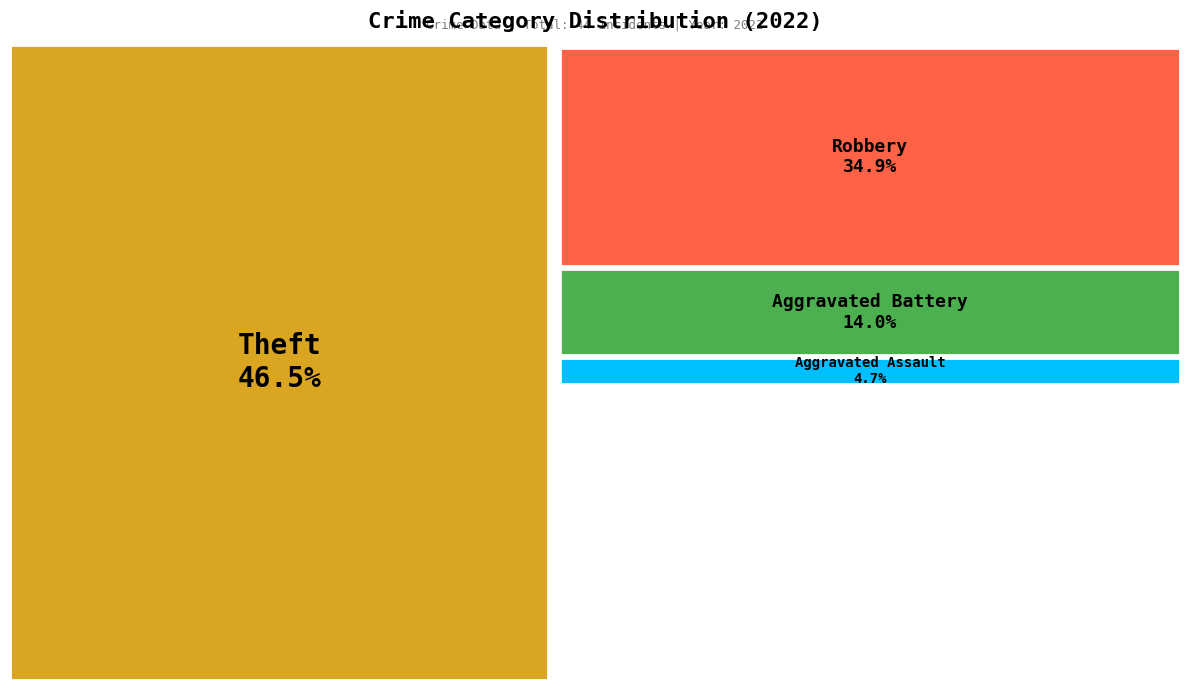

Combined, what portion of the pie is Arson and Aggravated Assault?

4.7%